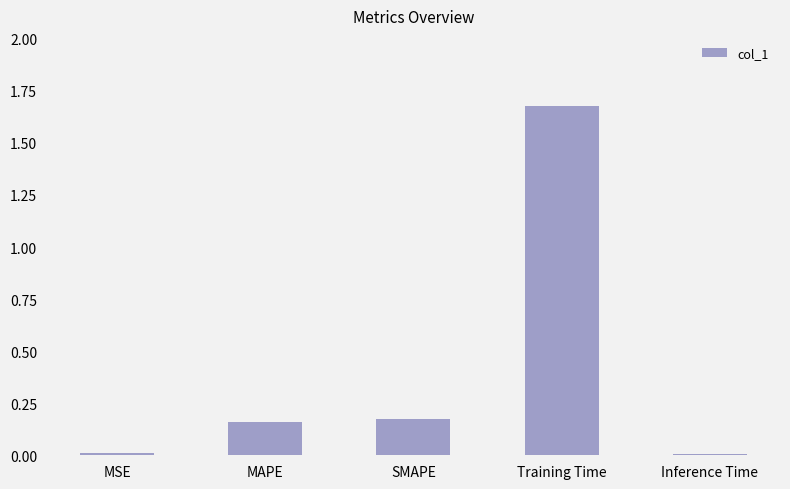

Is it true that the value at MAPE is 0.1?

False